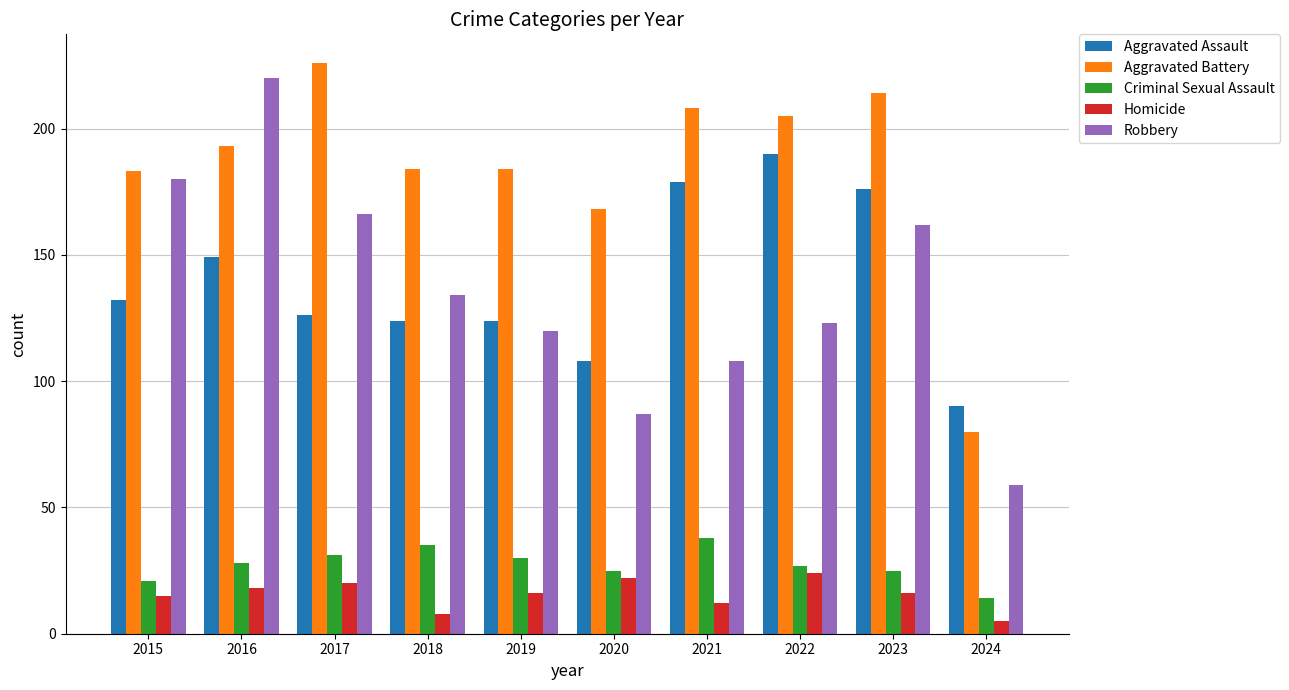

At how many categories does at least one series exceed 53?

10